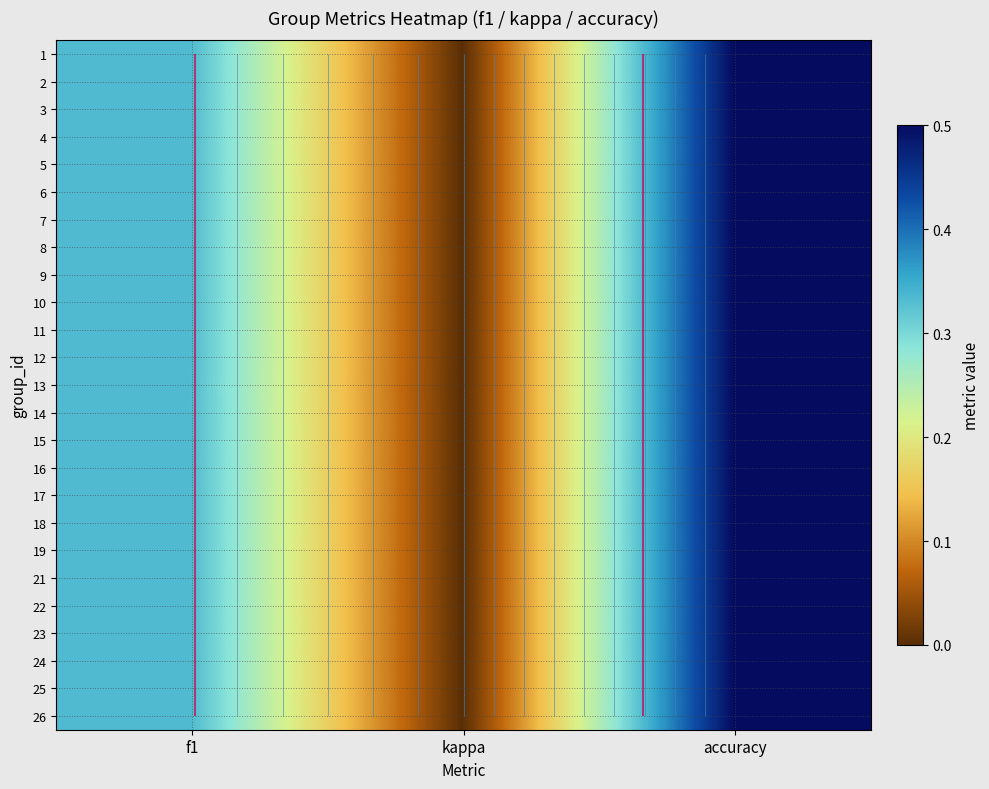

How many distinct data groups are displayed?

25